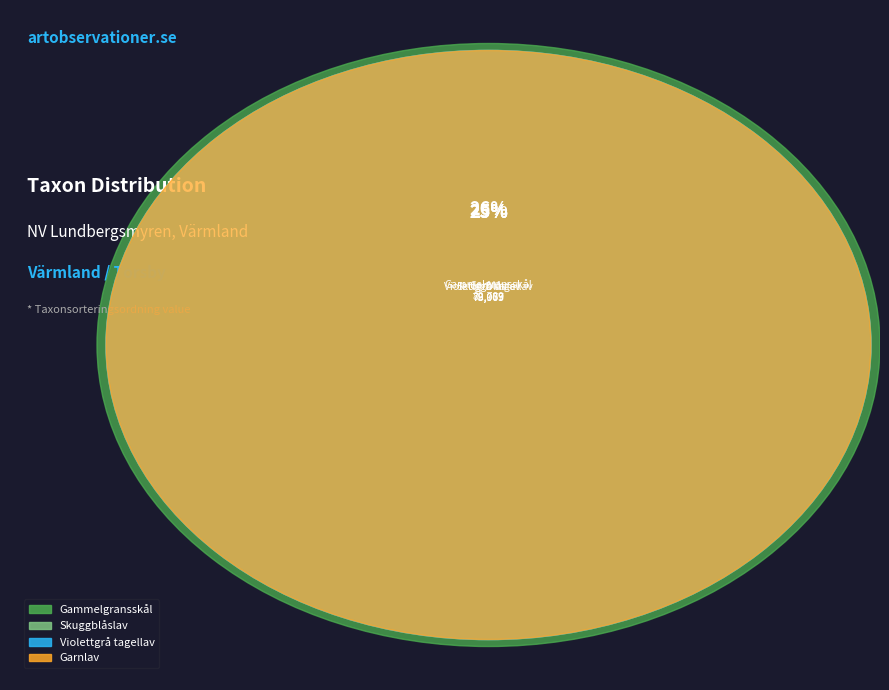

Which slice is the smallest?

Garnlav (125681508)